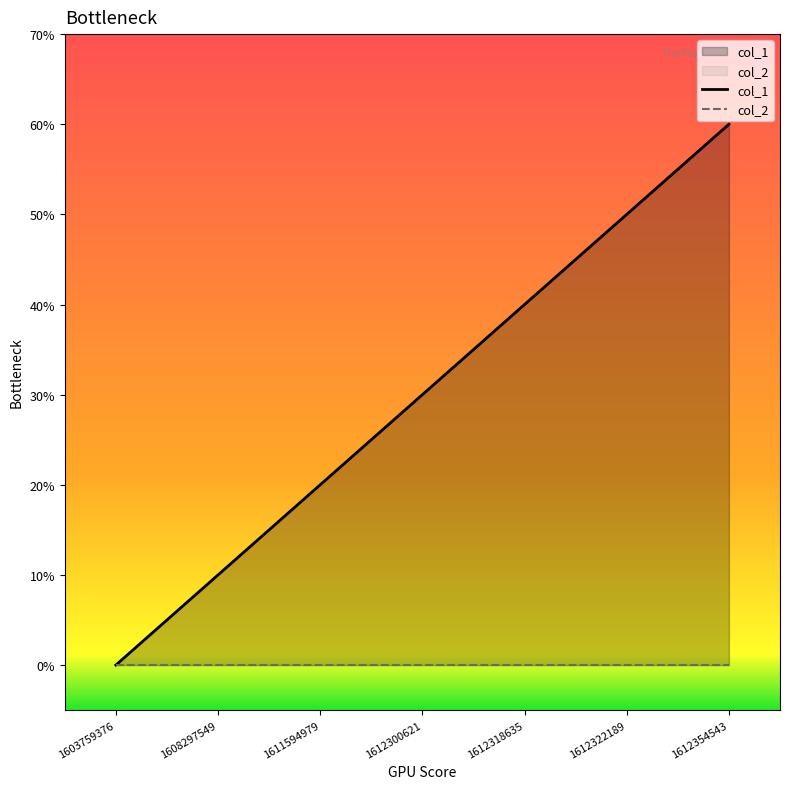

True or false: col_1 and col_2 intersect in this chart.

False